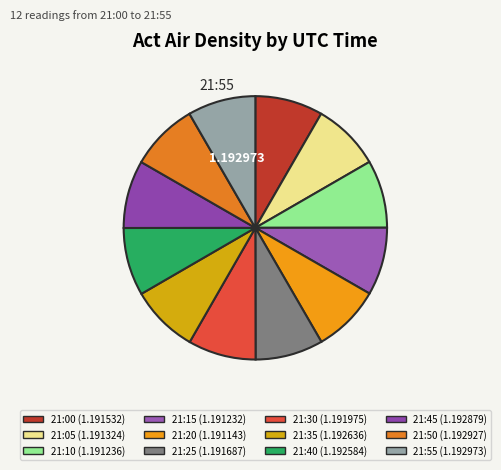

Count the number of slices in the pie.

12